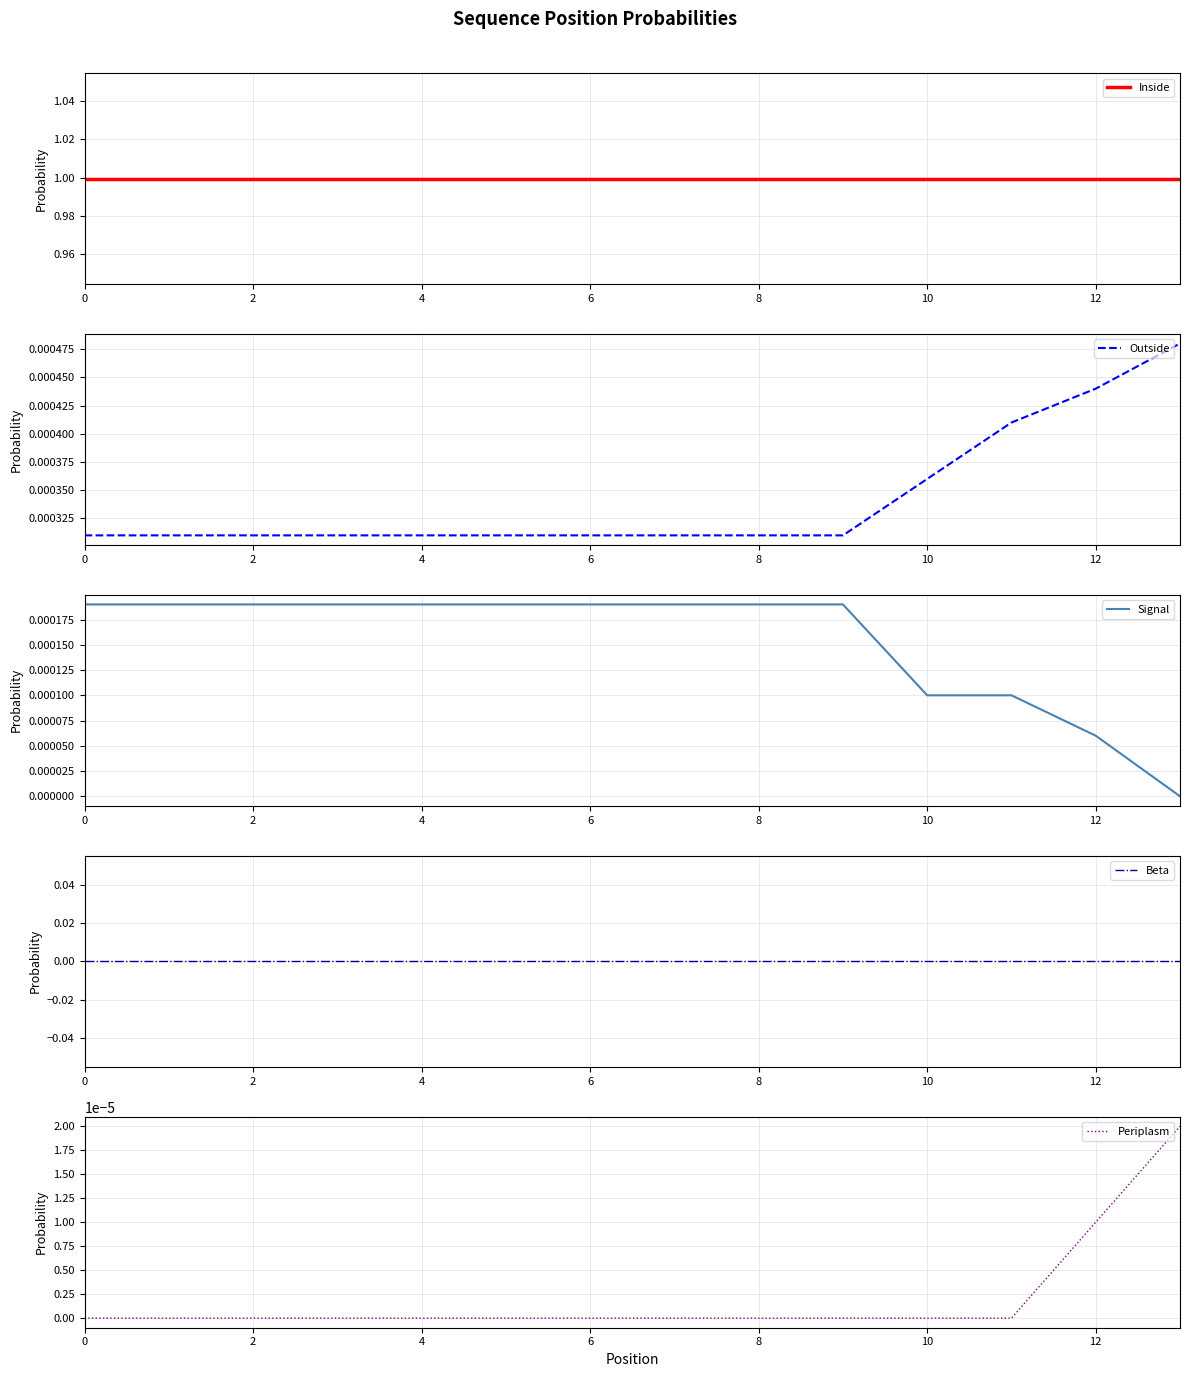

Is the value of Signal at 8 greater than the value of Outside at 2?

No